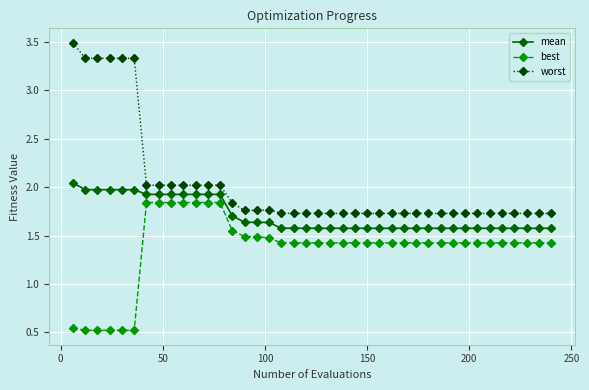

Rank the series by their average value, from highest to lowest.

worst, mean, best